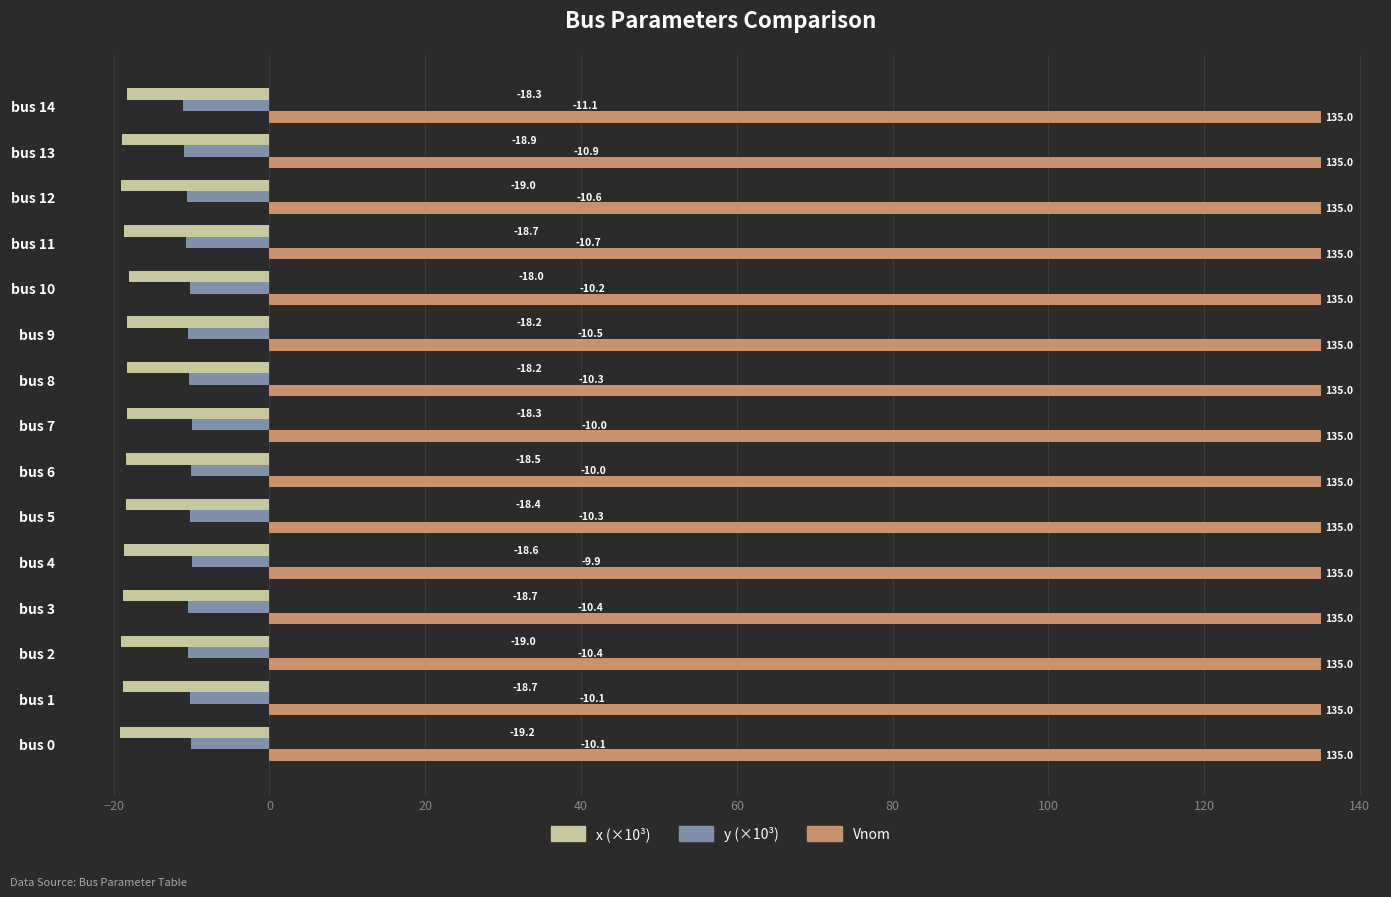

What is the sum of all Vnom values?

2025.0